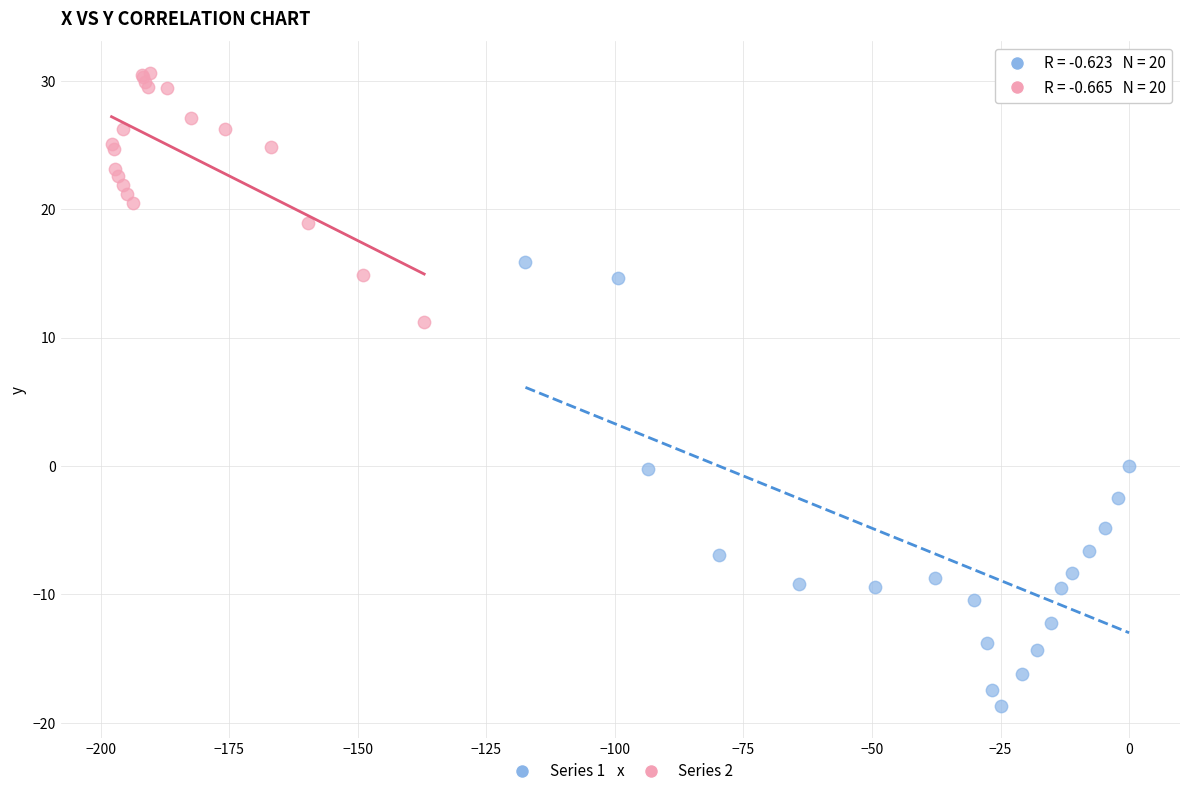

Which series has the largest Y range (max minus min)?

Series 1